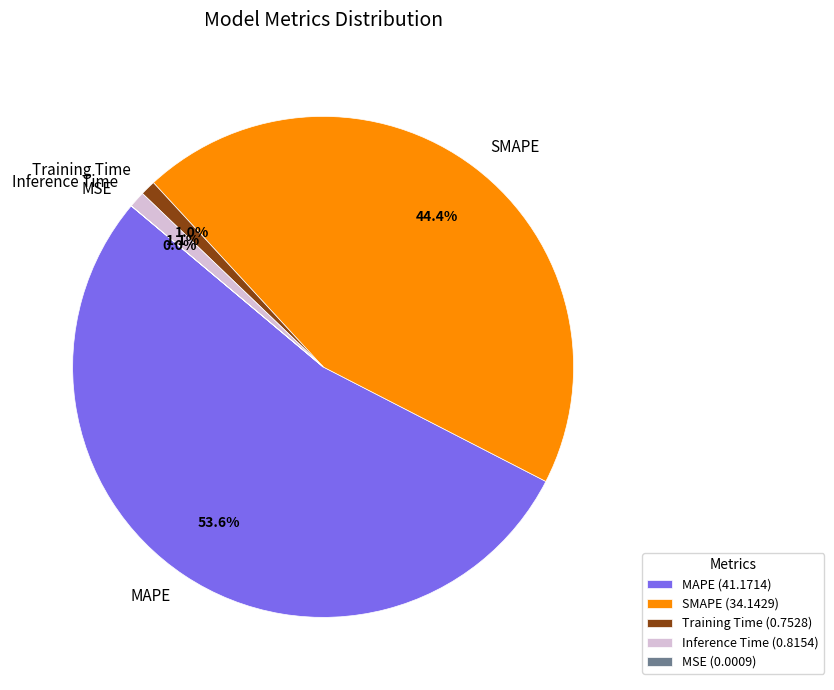

Is the sum of Inference Time and MAPE greater than half?

Yes